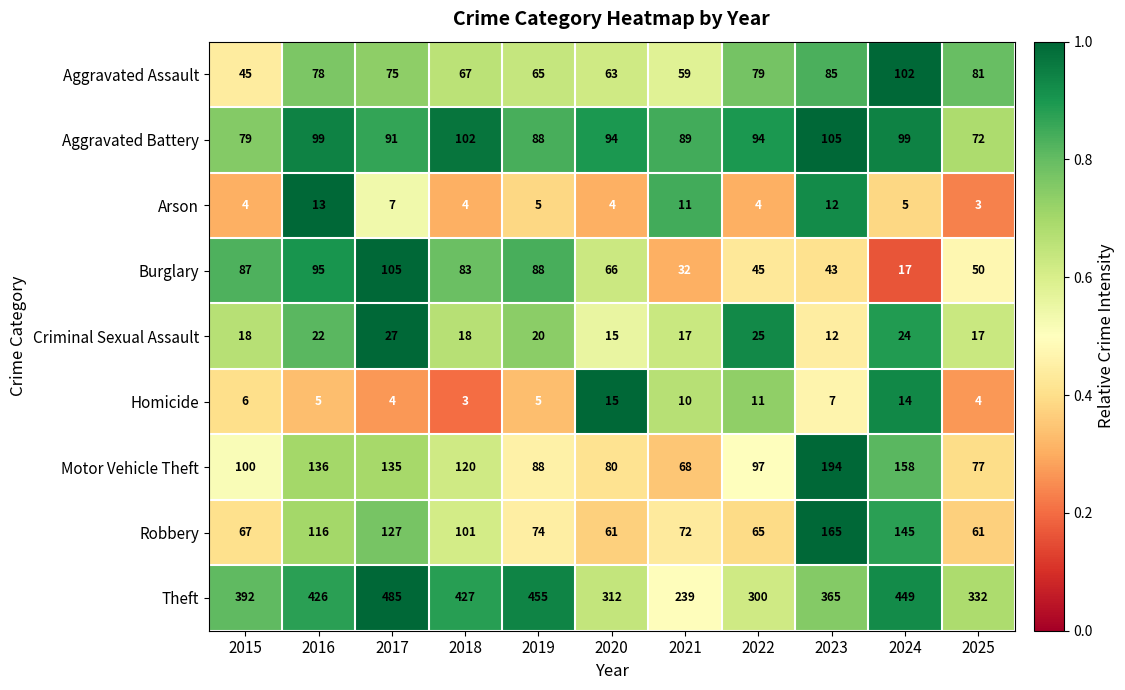

How many data points does each series have?

11